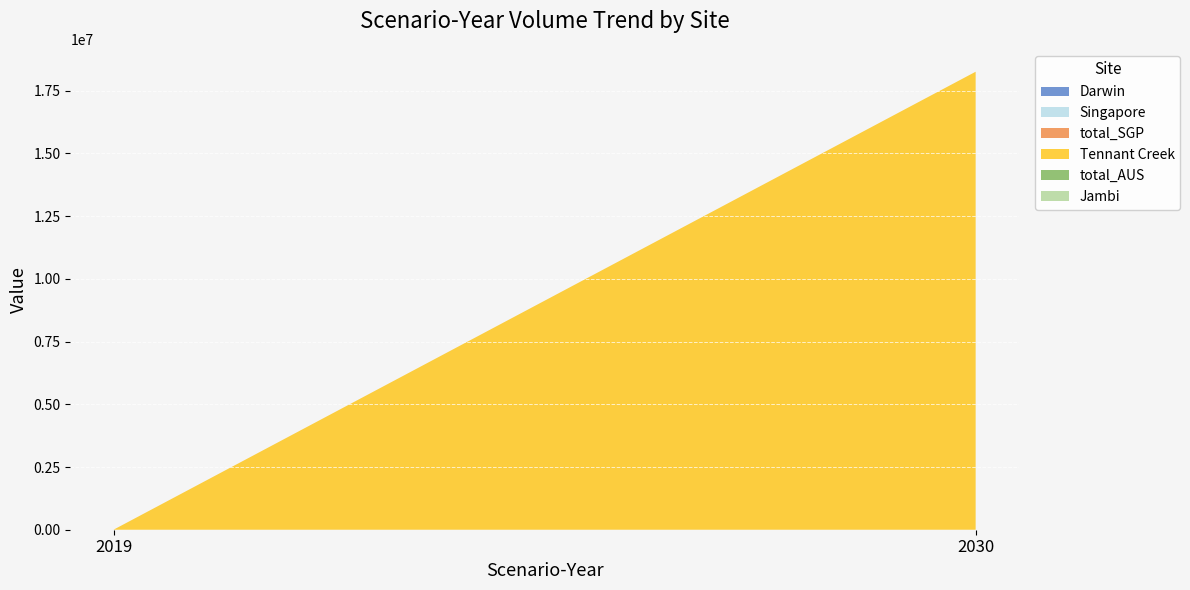

Reading left to right, list all the values displayed in this chart.

Darwin: 2019=0.0	2030=0.0
Singapore: 2019=0.0	2030=0.0
total_SGP: 2019=0.0	2030=0.0
Tennant Creek: 2019=0.0	2030=18256564.4
total_AUS: 2019=0.0	2030=0.0
Jambi: 2019=0.0	2030=0.0